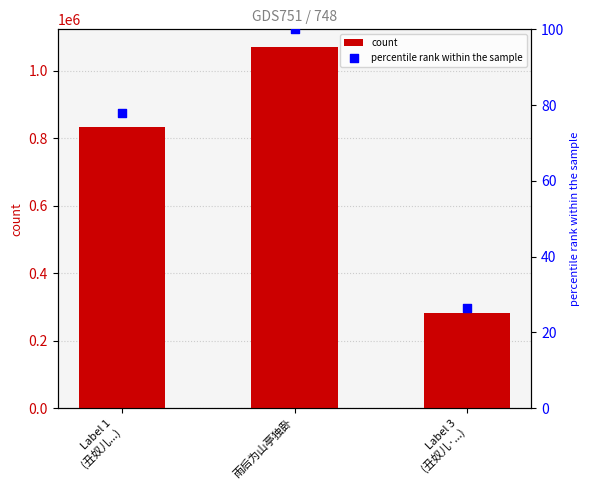

Which series reaches the minimum Y coordinate?

percentile rank within the sample